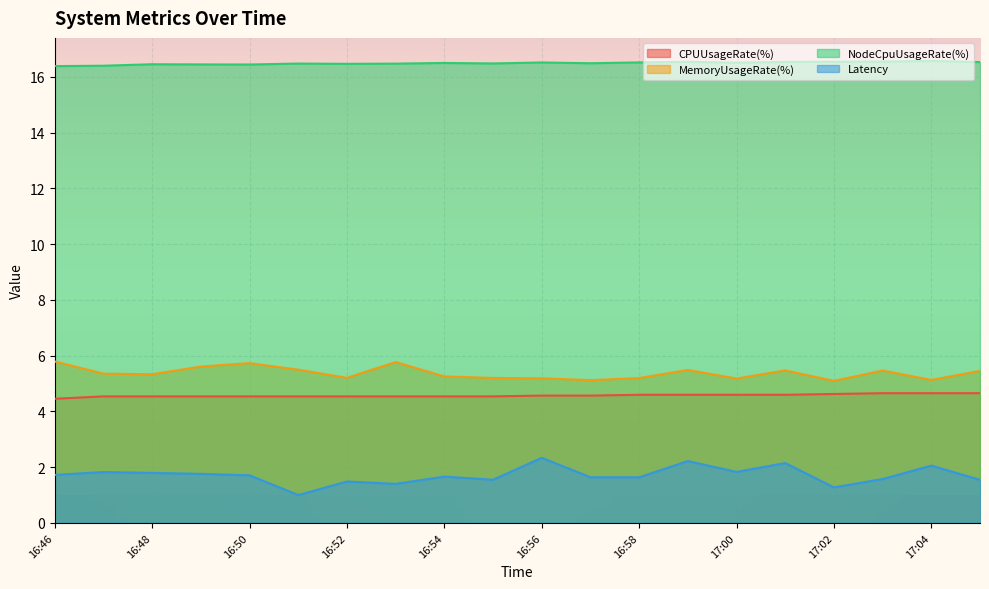

What are all the series names shown in the legend?

CPUUsageRate(%), MemoryUsageRate(%), NodeCpuUsageRate(%), Latency